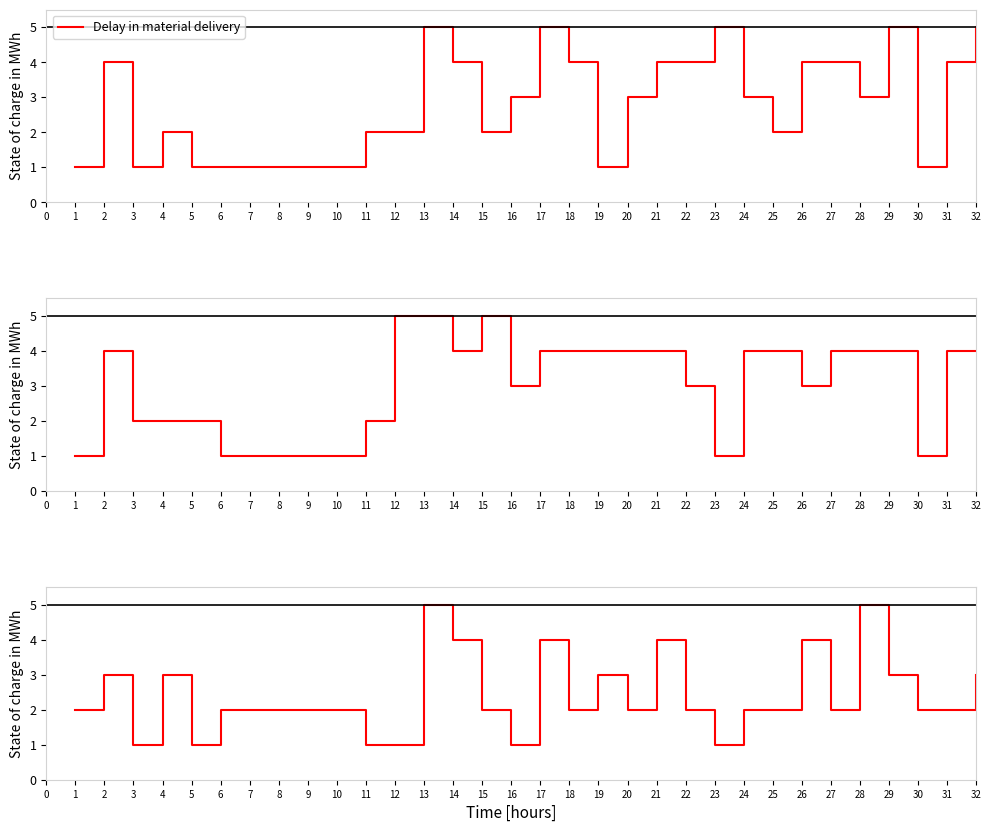

What is the highest value of the Delay in material delivery series?

5